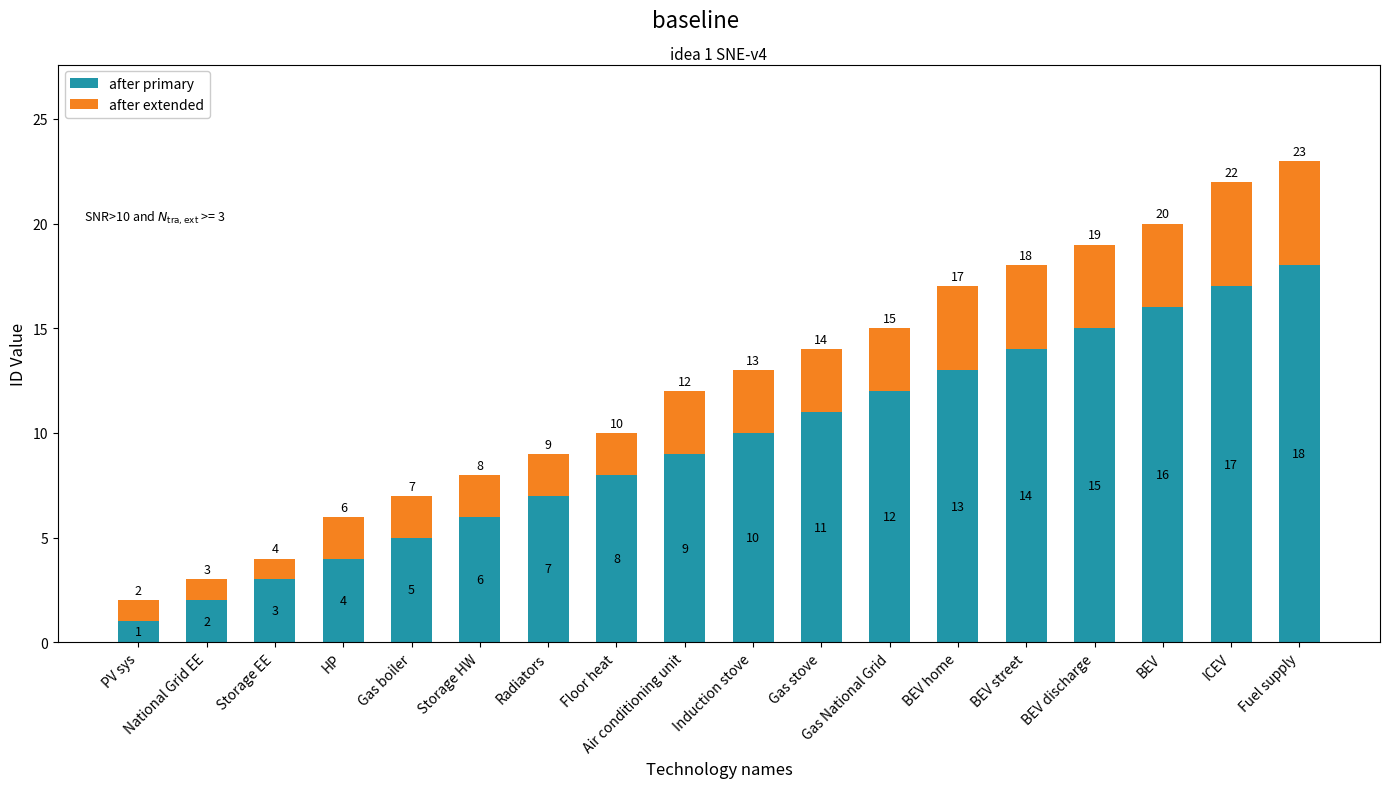

Are the bars horizontal?

No